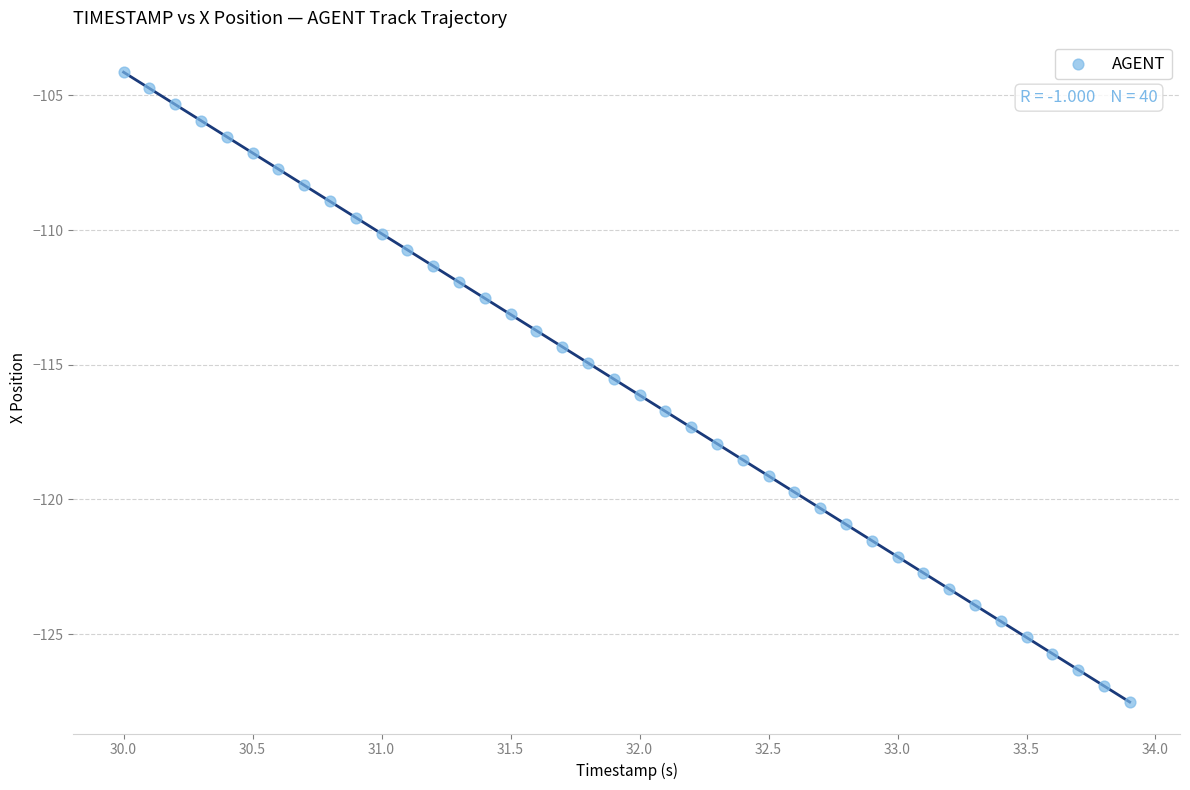

What is the range of X values (max minus min)?

3.9